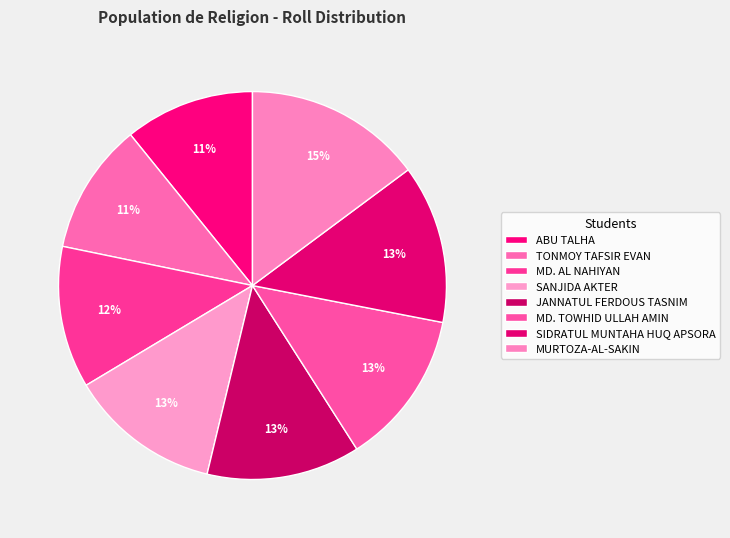

Does JANNATUL FERDOUS TASNIM represent more than half of the total?

No